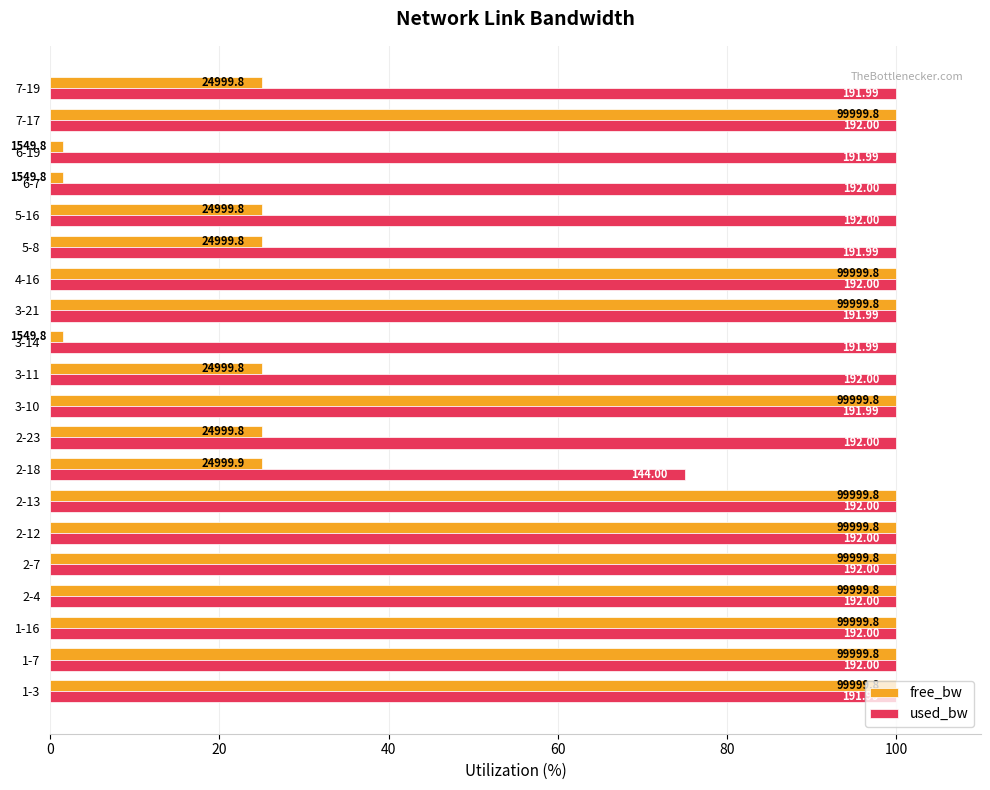

What is the difference between the second highest and minimum values in the free_bw series?

98.5